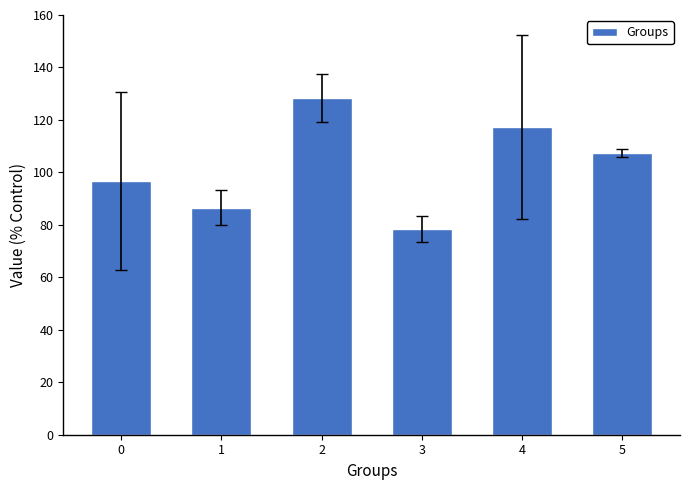

What is the maximum value shown in the chart?

128.4